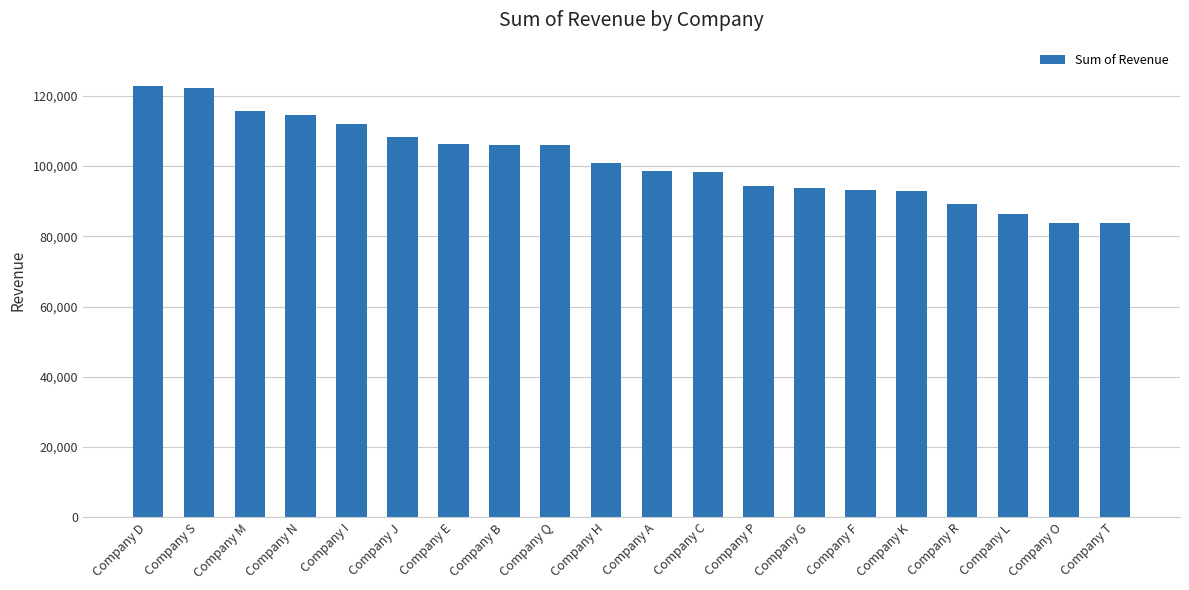

What is the difference between the values at Company R and Company A?

9366